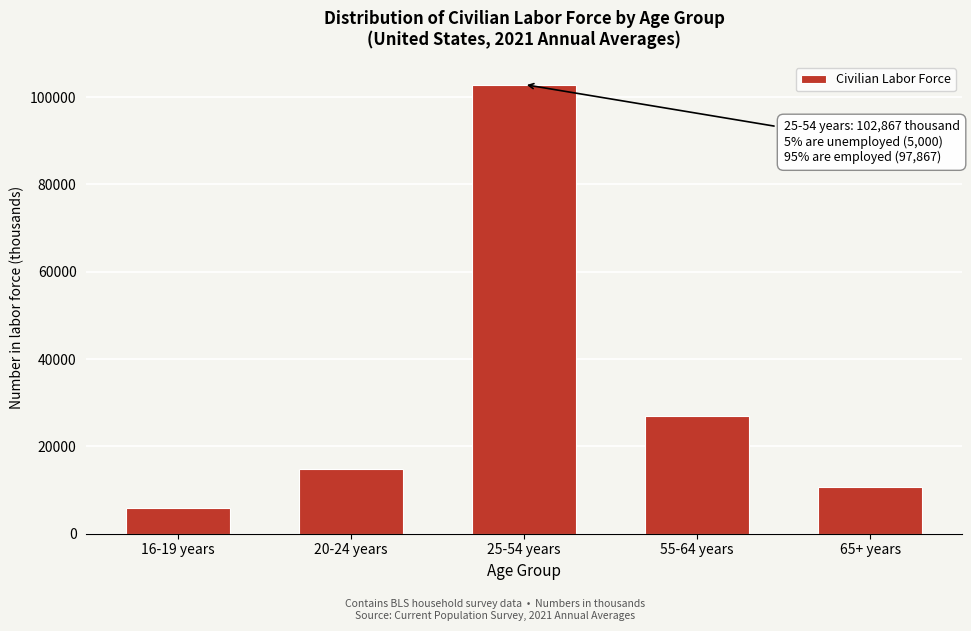

Reading left to right, extract all data points from this chart.

16-19 years=5962	20-24 years=14726	25-54 years=102867	55-64 years=27049	65+ years=10600